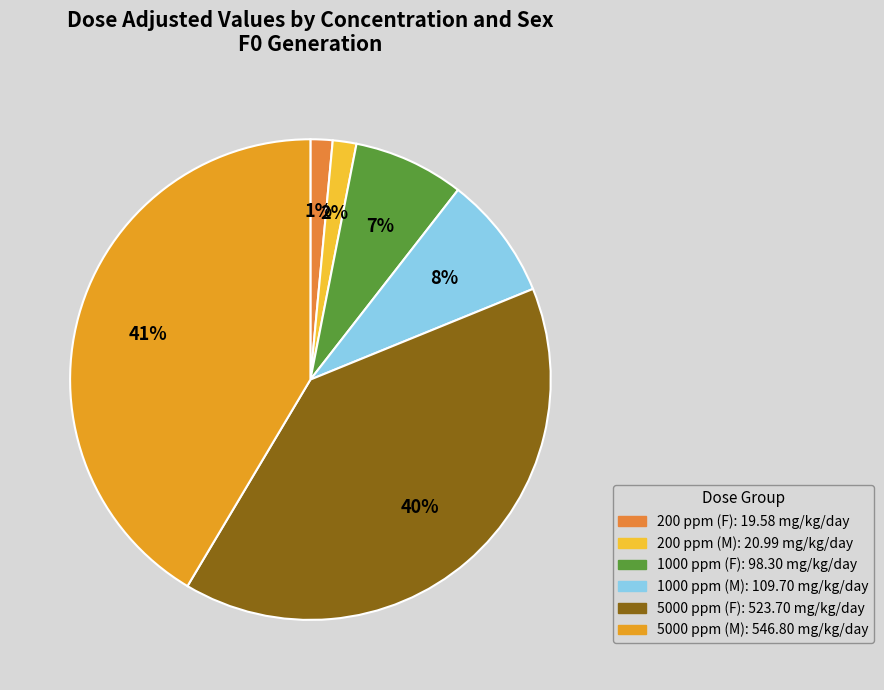

Count the number of slices in the pie.

6